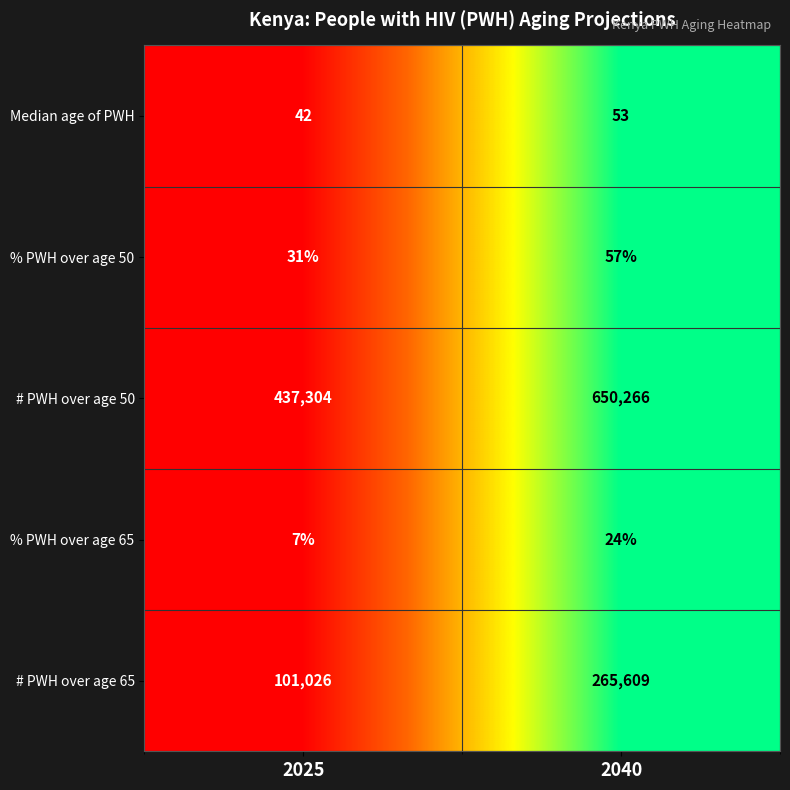

At which category is the sum across all series the highest?

2040